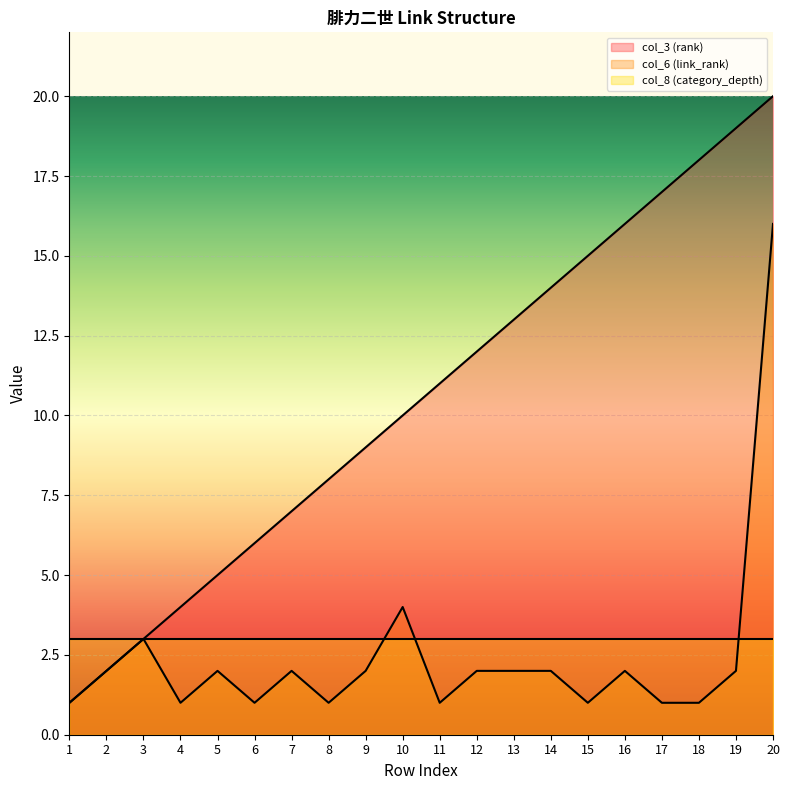

List the series in order of their peak value, lowest first.

col_8 (category_depth), col_6 (link_rank), col_3 (rank)